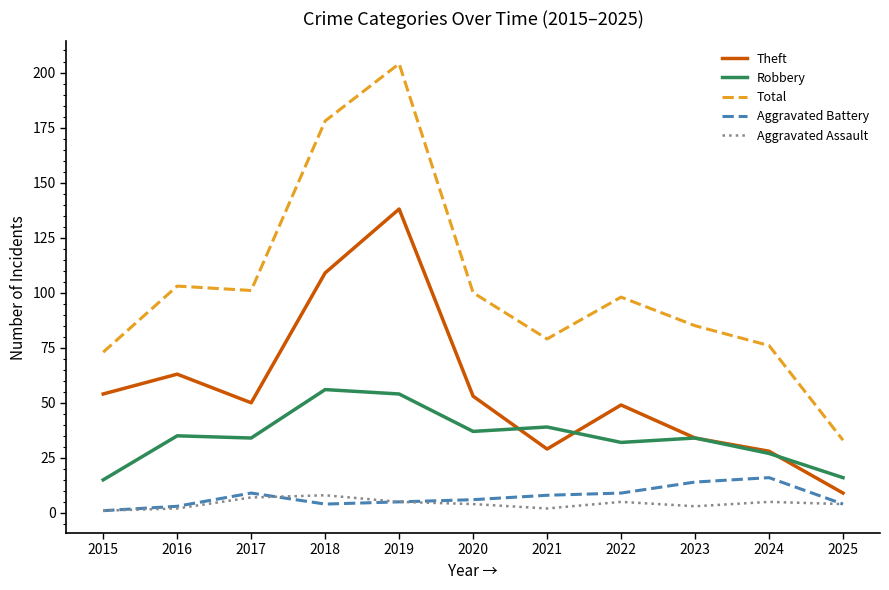

True or false: Total and Theft cross at least once.

False